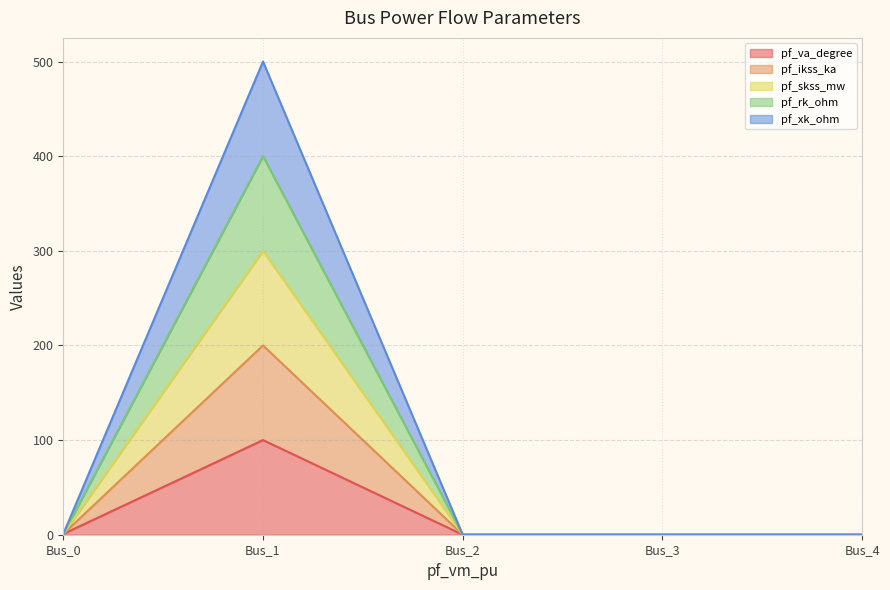

True or false: pf_ikss_ka and pf_skss_mw cross at least once.

False